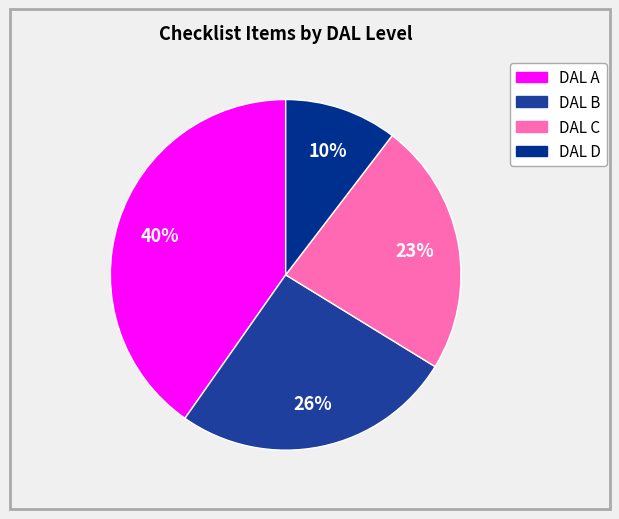

To the nearest percent, what is the average slice percentage?

25%